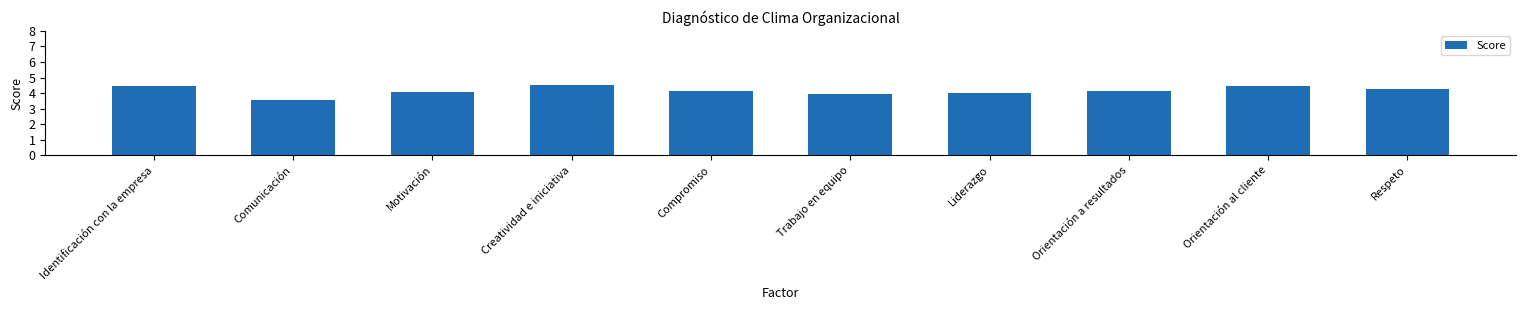

Which has a higher value, Liderazgo or Motivación?

Motivación